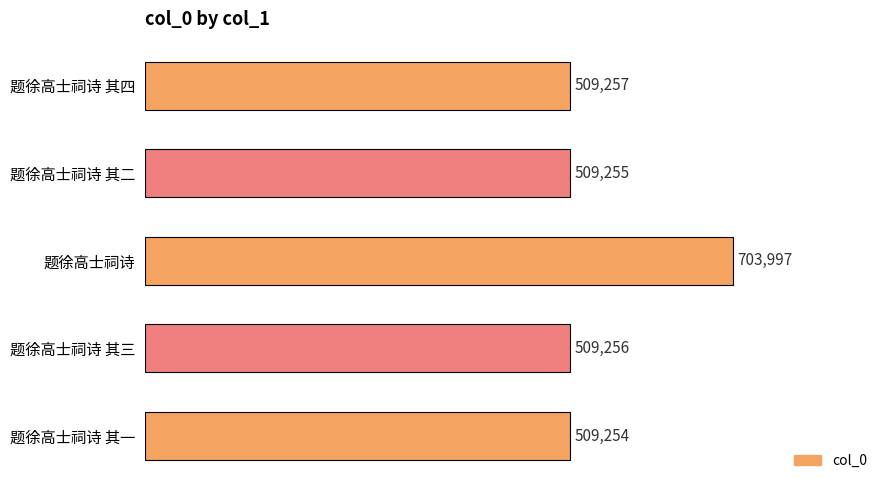

Reading bottom to top, transcribe all the data shown in this chart.

题徐高士祠诗 其一=509254	题徐高士祠诗 其三=509256	题徐高士祠诗=703997	题徐高士祠诗 其二=509255	题徐高士祠诗 其四=509257